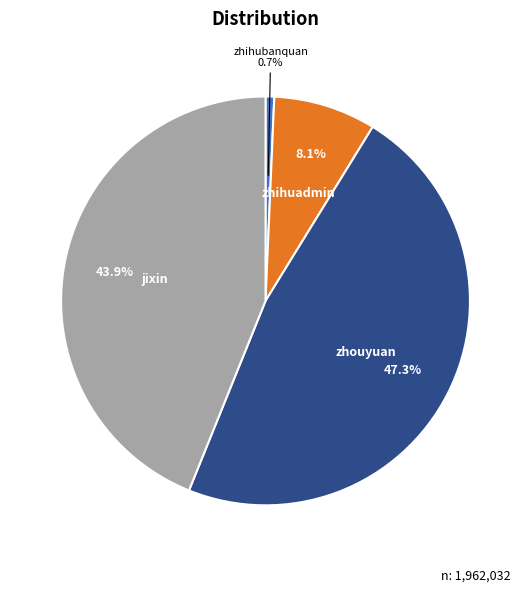

How many segments does this pie chart have?

4